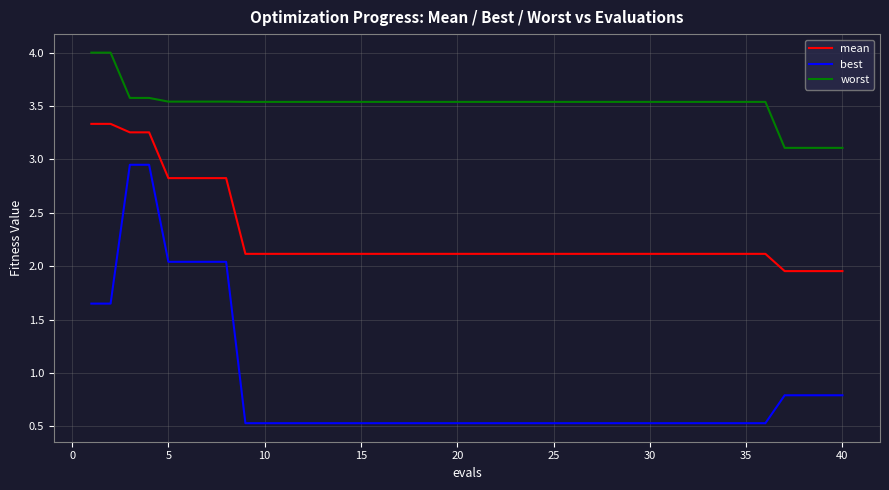

Which series has the largest range (max minus min)?

best